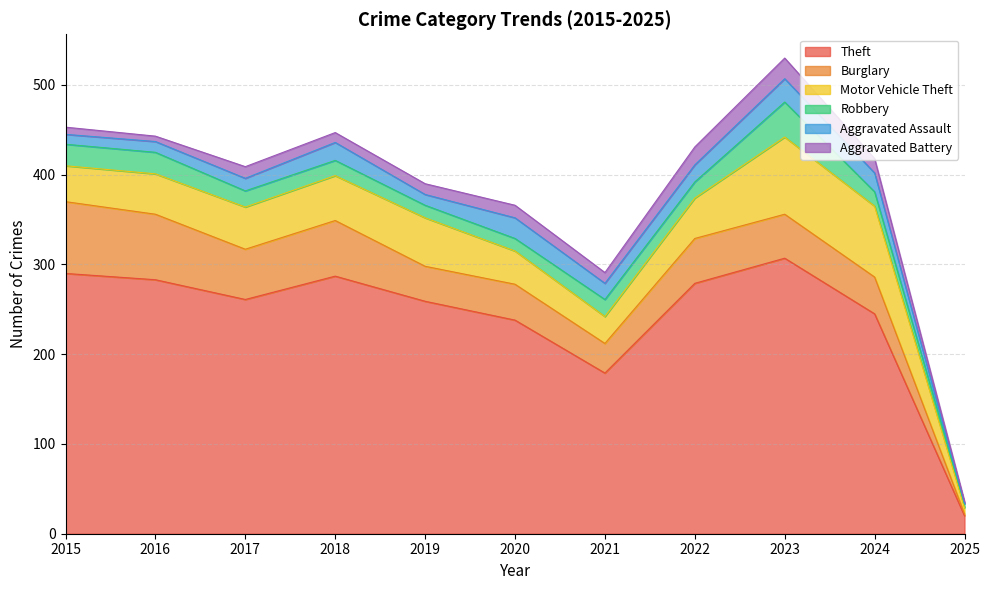

What is the value of the Robbery point at the 1st from the left?

24